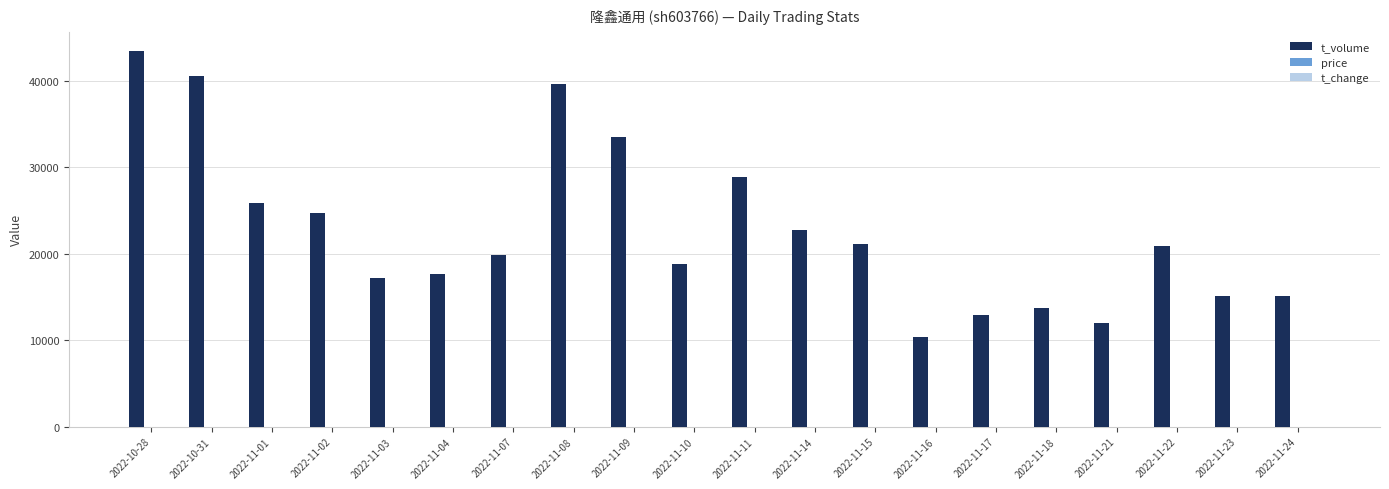

What is the maximum value shown in the chart?

43472.0